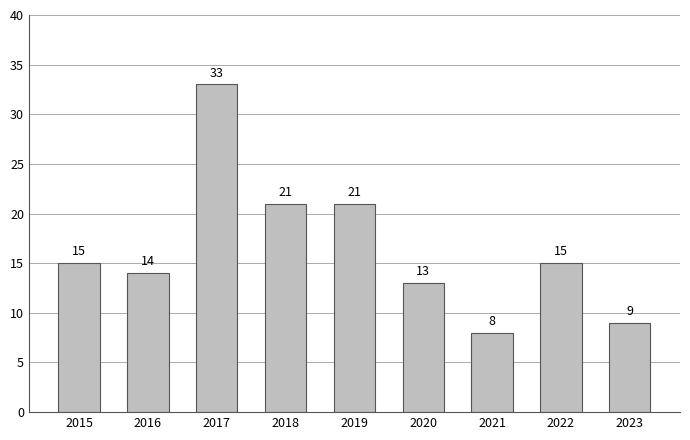

What is the sum of all values?

149